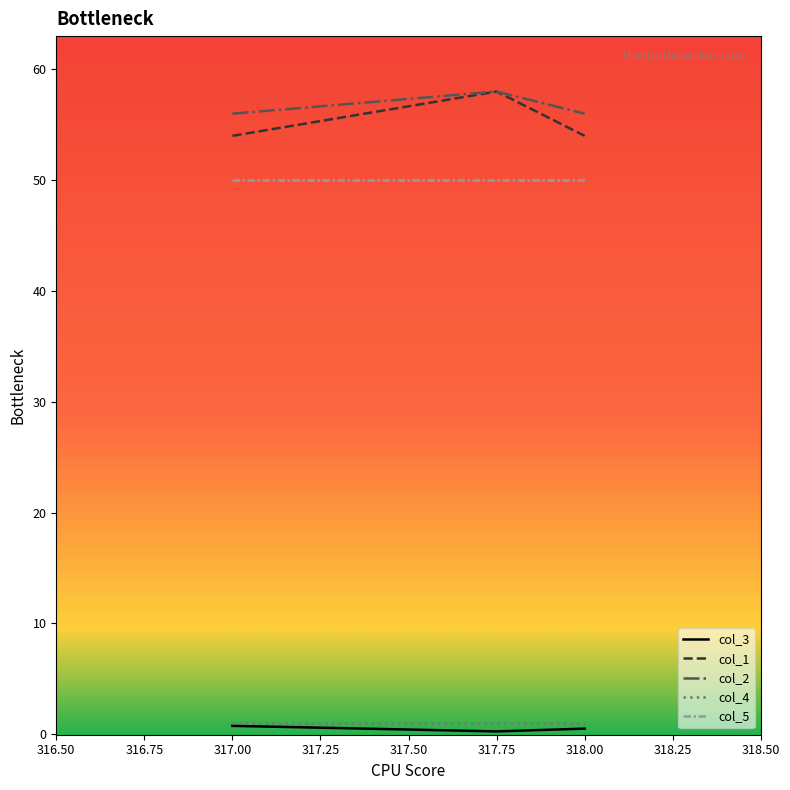

At which category does the chart reach its peak across all series?

317.75